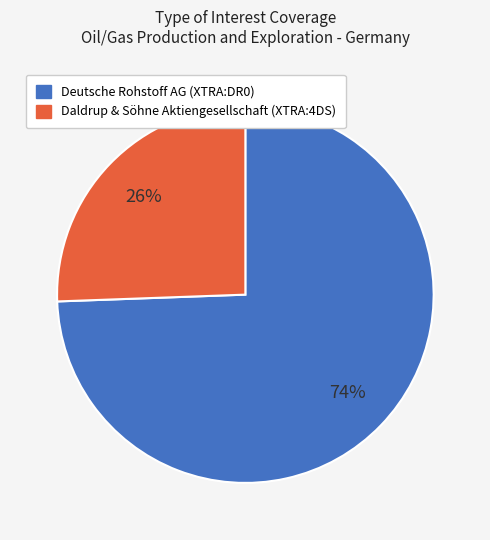

Which category has the smallest portion of the pie?

Daldrup & Söhne Aktiengesellschaft (XTRA:4DS)